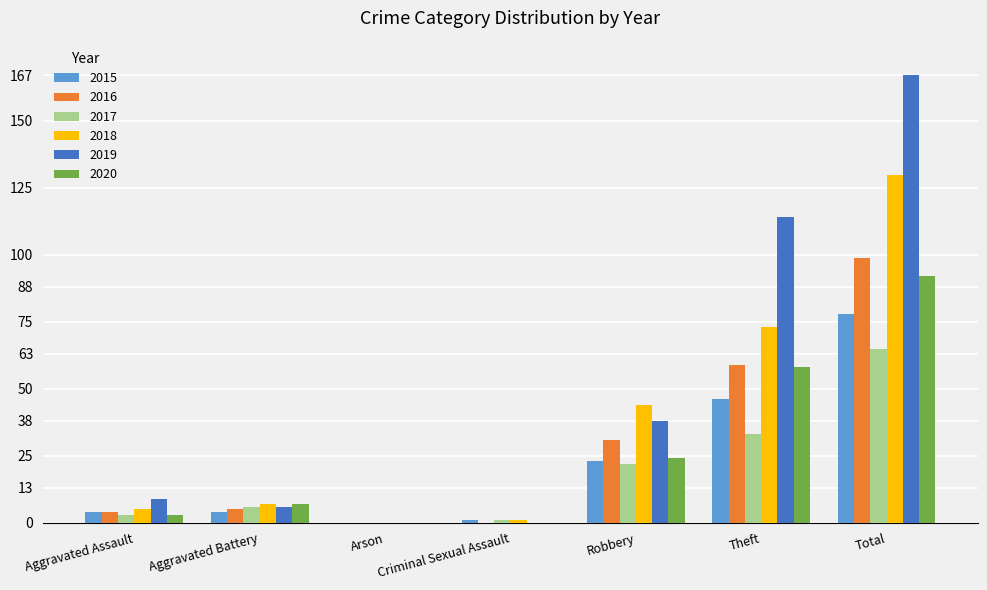

Reading left to right, extract all data points from this chart.

2015: Aggravated Assault=4	Aggravated Battery=4	Arson=0	Criminal Sexual Assault=1	Robbery=23	Theft=46	Total=78
2016: Aggravated Assault=4	Aggravated Battery=5	Arson=0	Criminal Sexual Assault=0	Robbery=31	Theft=59	Total=99
2017: Aggravated Assault=3	Aggravated Battery=6	Arson=0	Criminal Sexual Assault=1	Robbery=22	Theft=33	Total=65
2018: Aggravated Assault=5	Aggravated Battery=7	Arson=0	Criminal Sexual Assault=1	Robbery=44	Theft=73	Total=130
2019: Aggravated Assault=9	Aggravated Battery=6	Arson=0	Criminal Sexual Assault=0	Robbery=38	Theft=114	Total=167
2020: Aggravated Assault=3	Aggravated Battery=7	Arson=0	Criminal Sexual Assault=0	Robbery=24	Theft=58	Total=92